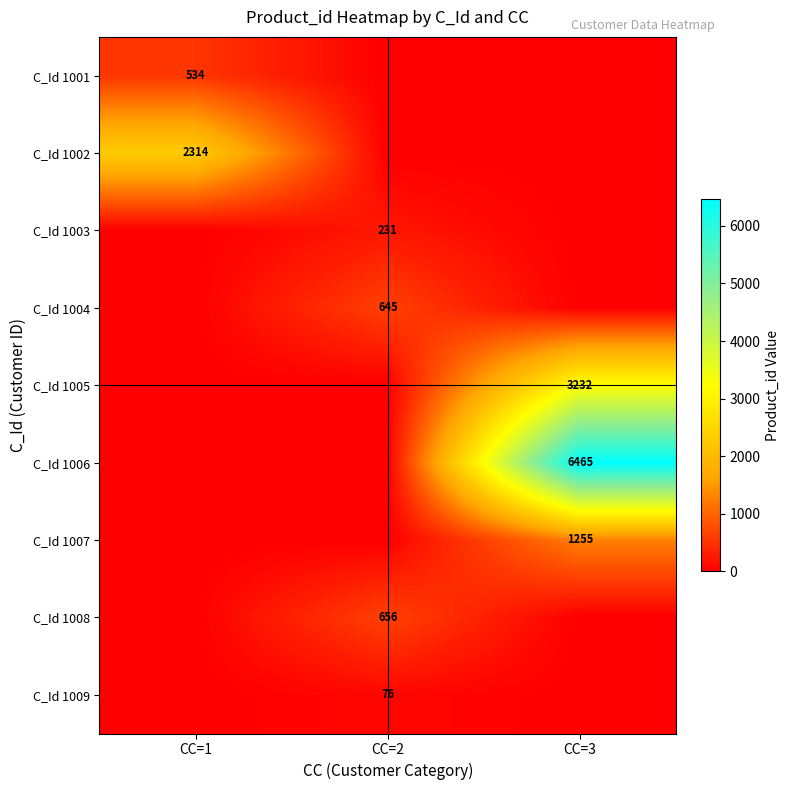

Which has a higher value, CC=3 or CC=2?

CC=3